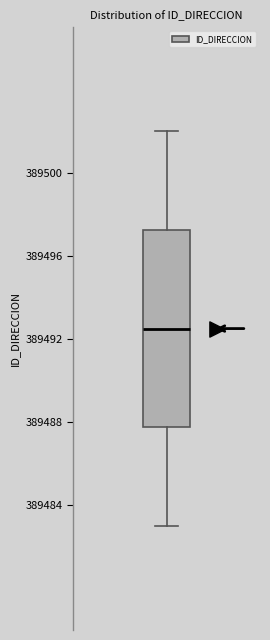

Read this box plot against the y-axis: the position of the median line, the range covered by the box, and the ends of both whiskers. The values are not printed on the chart, so give them approximately, as read against the axis.

median 389492.5, box 389488.0 to 389497.5, whiskers 389483.0 to 389502.0